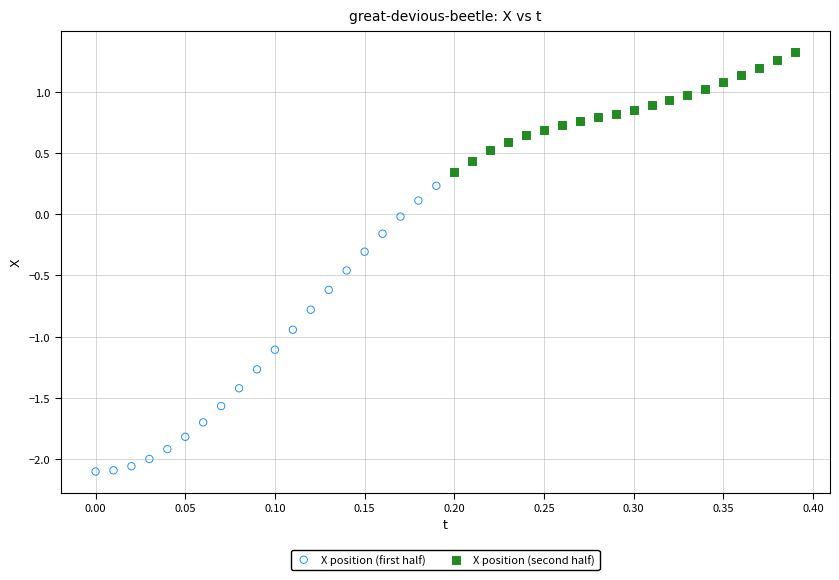

Which series has the widest spread of Y values?

X position (first half)